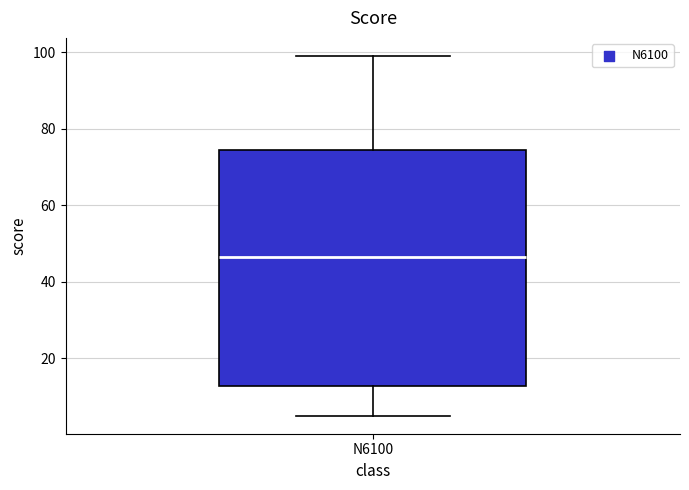

Transcribe this box plot: give where the median line is, the range the box spans, and where the two whiskers end, as read against the y-axis. The values are not printed on the chart, so give them approximately, as read against the axis.

median 46, box 12 to 74, whiskers 6 to 100